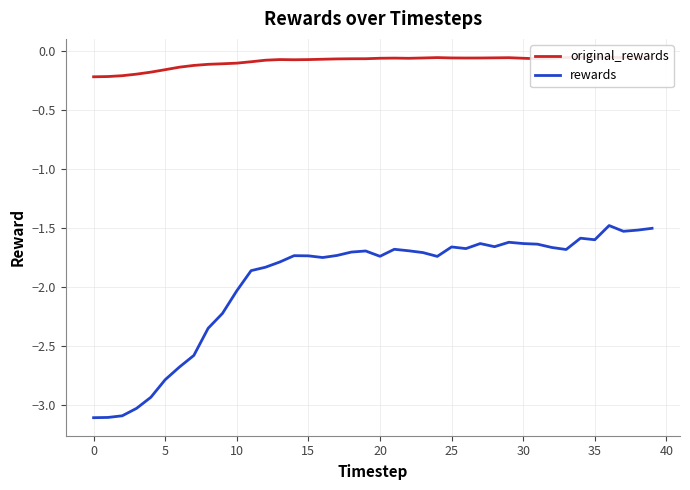

What is the value of the original_rewards point at the 40th from the left?

-0.1